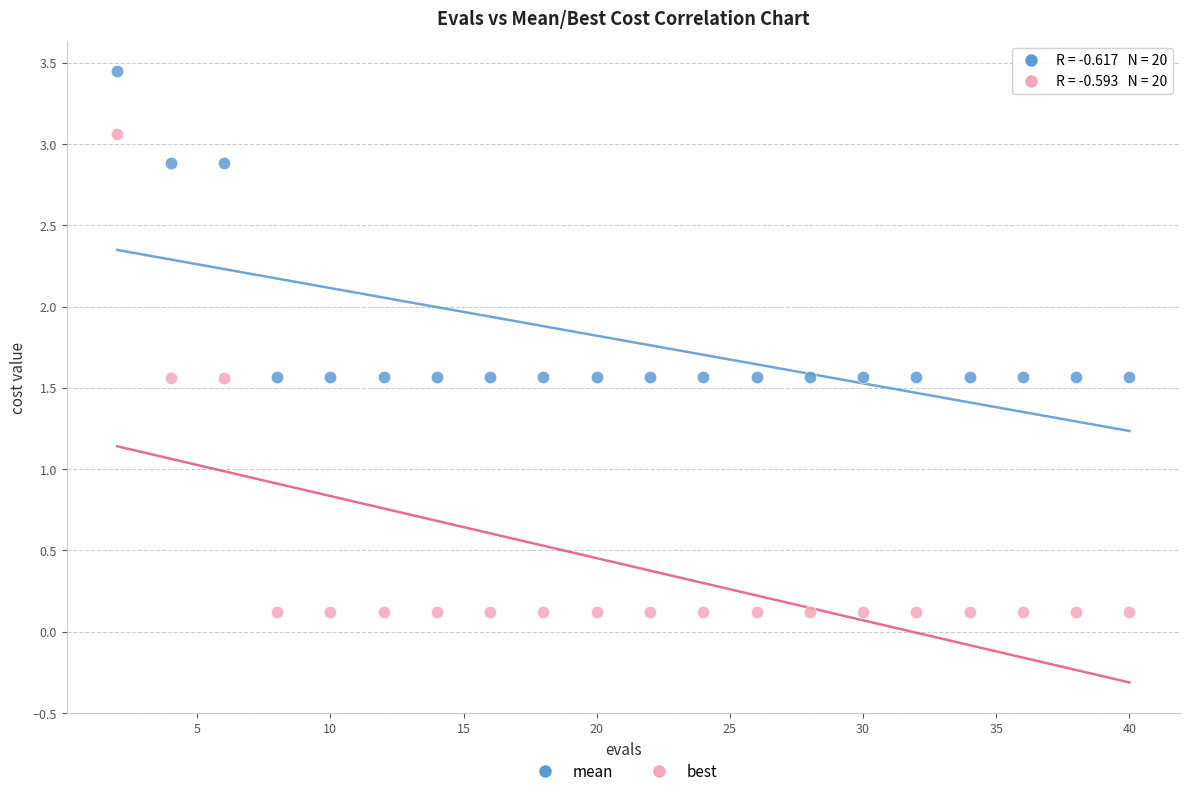

Across all data points, what is the range of X values (max minus min)?

38.0